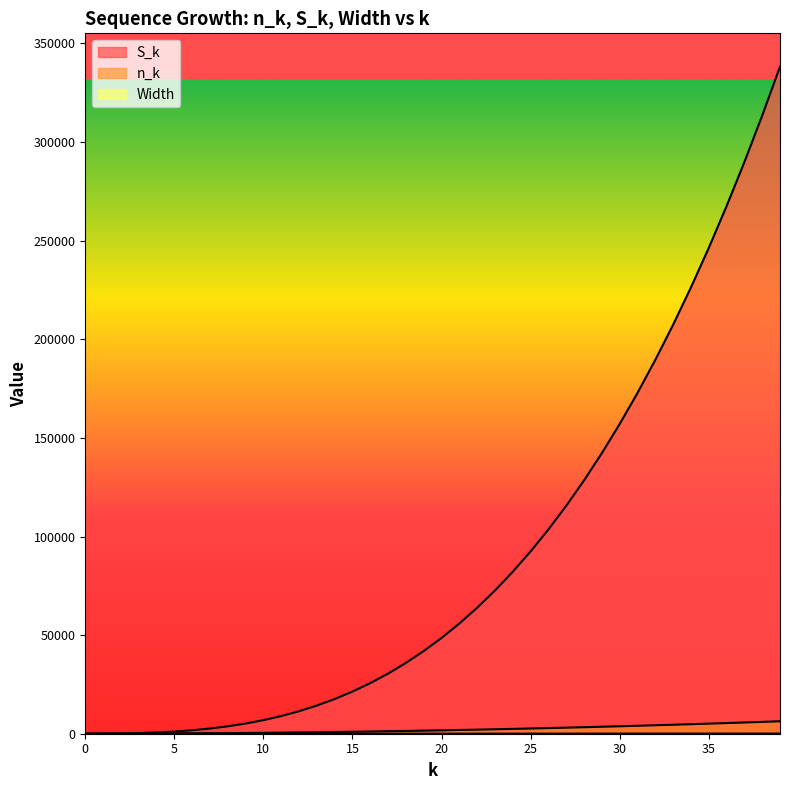

What is the sum of all n_k values?

86920